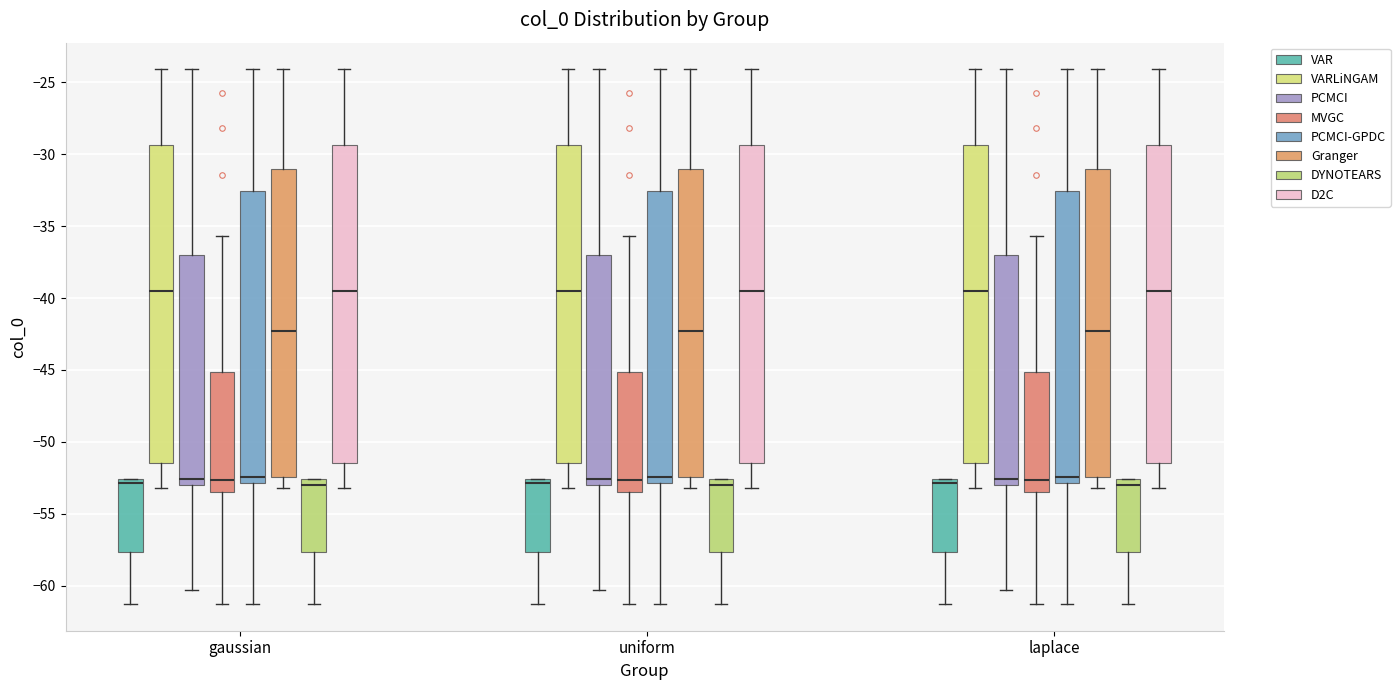

Reading left to right, transcribe this box plot: for each box, give where its median line is, the range the box spans, and where its two whiskers end, as read against the y-axis. The values are not printed on the chart, so give them approximately, as read against the axis.

gaussian (VAR): median -53.0, box -57.5 to -52.5, whiskers -61.5 to -52.5
gaussian (VARLiNGAM): median -39.5, box -51.5 to -29.5, whiskers -53.0 to -24.0
gaussian (PCMCI): median -52.5, box -53.0 to -37.0, whiskers -60.5 to -24.0
gaussian (MVGC): median -52.5, box -53.5 to -45.0, whiskers -61.5 to -35.5
gaussian (PCMCI-GPDC): median -52.5, box -53.0 to -32.5, whiskers -61.5 to -24.0
gaussian (Granger): median -42.5, box -52.5 to -31.0, whiskers -53.0 to -24.0
gaussian (DYNOTEARS): median -53.0, box -57.5 to -52.5, whiskers -61.5 to -52.5
gaussian (D2C): median -39.5, box -51.5 to -29.5, whiskers -53.0 to -24.0
uniform (VAR): median -53.0, box -57.5 to -52.5, whiskers -61.5 to -52.5
uniform (VARLiNGAM): median -39.5, box -51.5 to -29.5, whiskers -53.0 to -24.0
uniform (PCMCI): median -52.5, box -53.0 to -37.0, whiskers -60.5 to -24.0
uniform (MVGC): median -52.5, box -53.5 to -45.0, whiskers -61.5 to -35.5
uniform (PCMCI-GPDC): median -52.5, box -53.0 to -32.5, whiskers -61.5 to -24.0
uniform (Granger): median -42.5, box -52.5 to -31.0, whiskers -53.0 to -24.0
uniform (DYNOTEARS): median -53.0, box -57.5 to -52.5, whiskers -61.5 to -52.5
uniform (D2C): median -39.5, box -51.5 to -29.5, whiskers -53.0 to -24.0
laplace (VAR): median -53.0, box -57.5 to -52.5, whiskers -61.5 to -52.5
laplace (VARLiNGAM): median -39.5, box -51.5 to -29.5, whiskers -53.0 to -24.0
laplace (PCMCI): median -52.5, box -53.0 to -37.0, whiskers -60.5 to -24.0
laplace (MVGC): median -52.5, box -53.5 to -45.0, whiskers -61.5 to -35.5
laplace (PCMCI-GPDC): median -52.5, box -53.0 to -32.5, whiskers -61.5 to -24.0
laplace (Granger): median -42.5, box -52.5 to -31.0, whiskers -53.0 to -24.0
laplace (DYNOTEARS): median -53.0, box -57.5 to -52.5, whiskers -61.5 to -52.5
laplace (D2C): median -39.5, box -51.5 to -29.5, whiskers -53.0 to -24.0